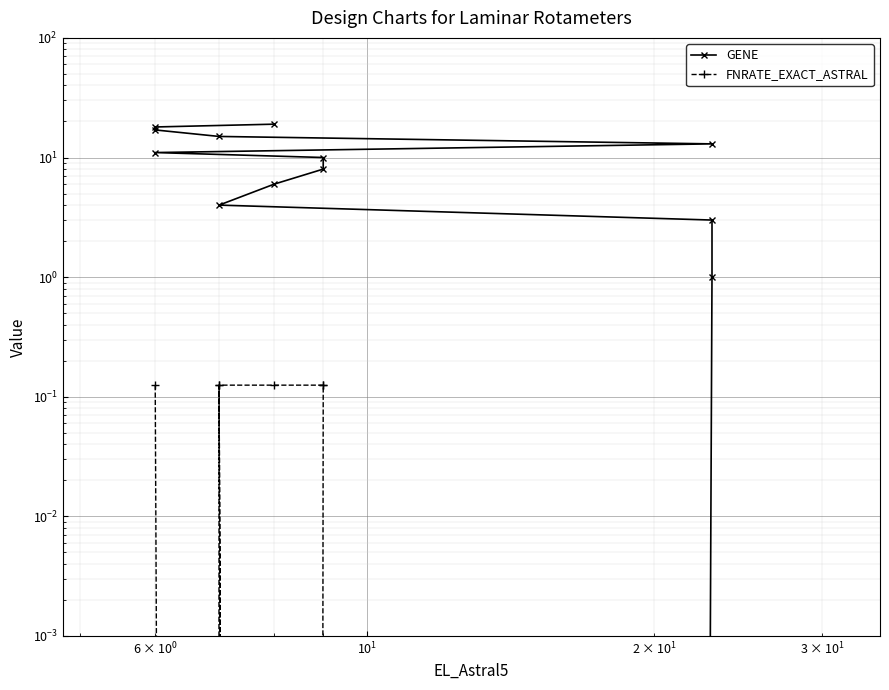

What is the difference between the maximum and minimum values in the FNRATE_EXACT_ASTRAL series?

0.1